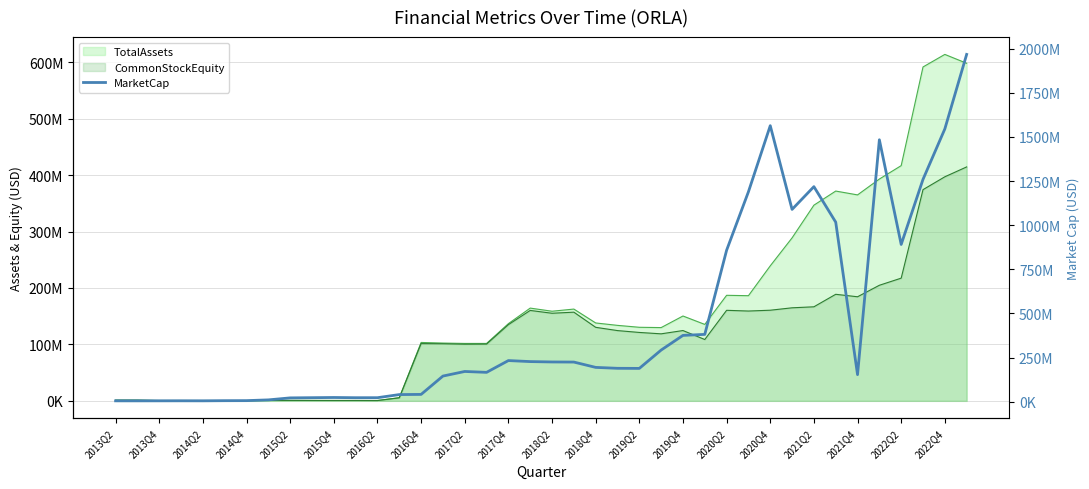

What is the smallest value displayed?

4508806.0